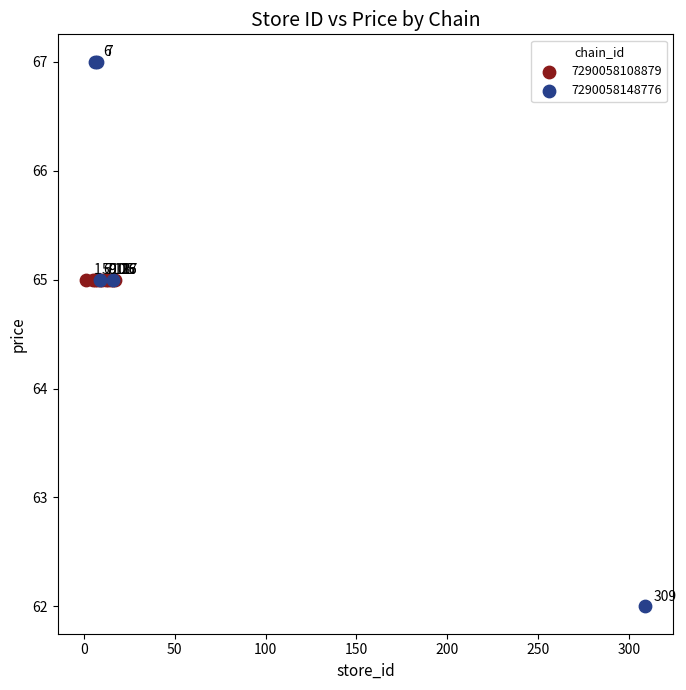

Which series contains the highest Y value?

7290058148776